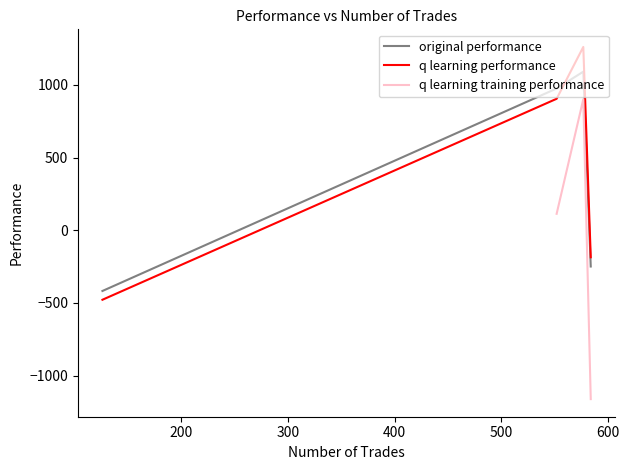

How many values in the original performance series are below 975?

2